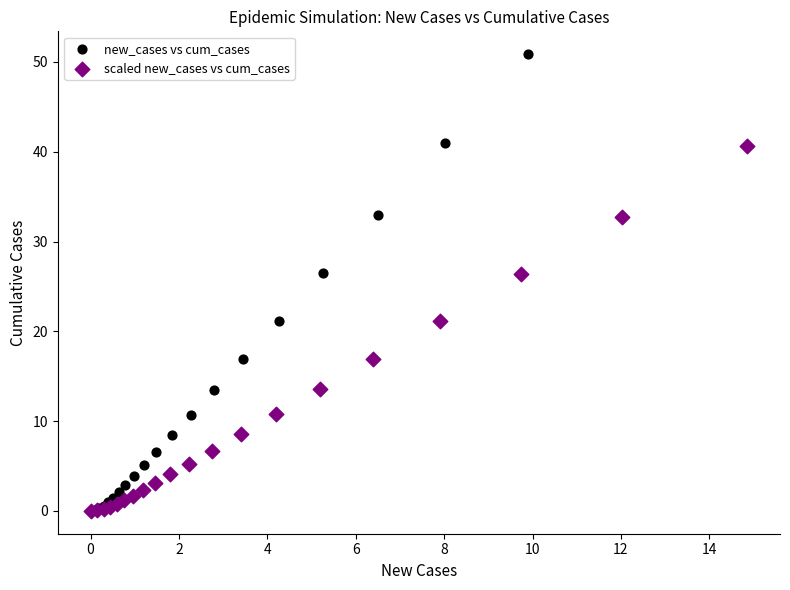

Which series has the largest Y range (max minus min)?

new_cases vs cum_cases